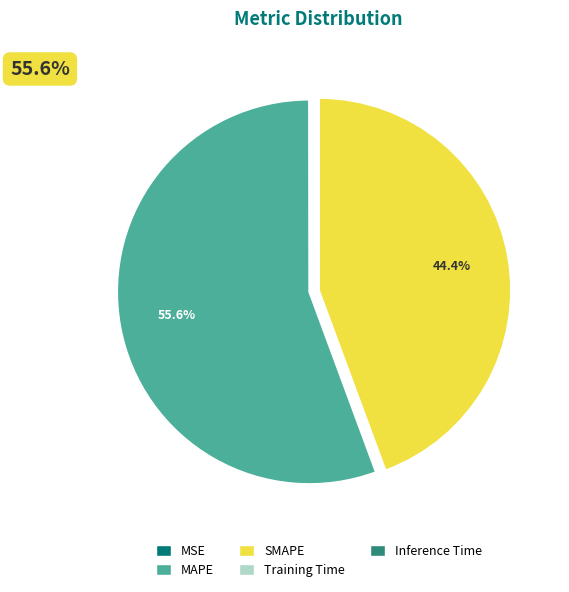

Which slice is the largest?

MAPE